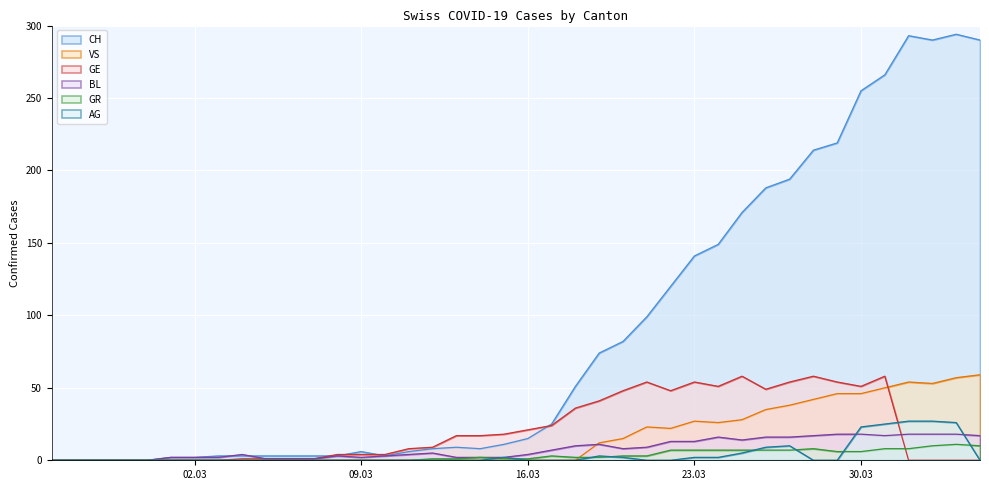

Which series has the widest spread of values?

CH